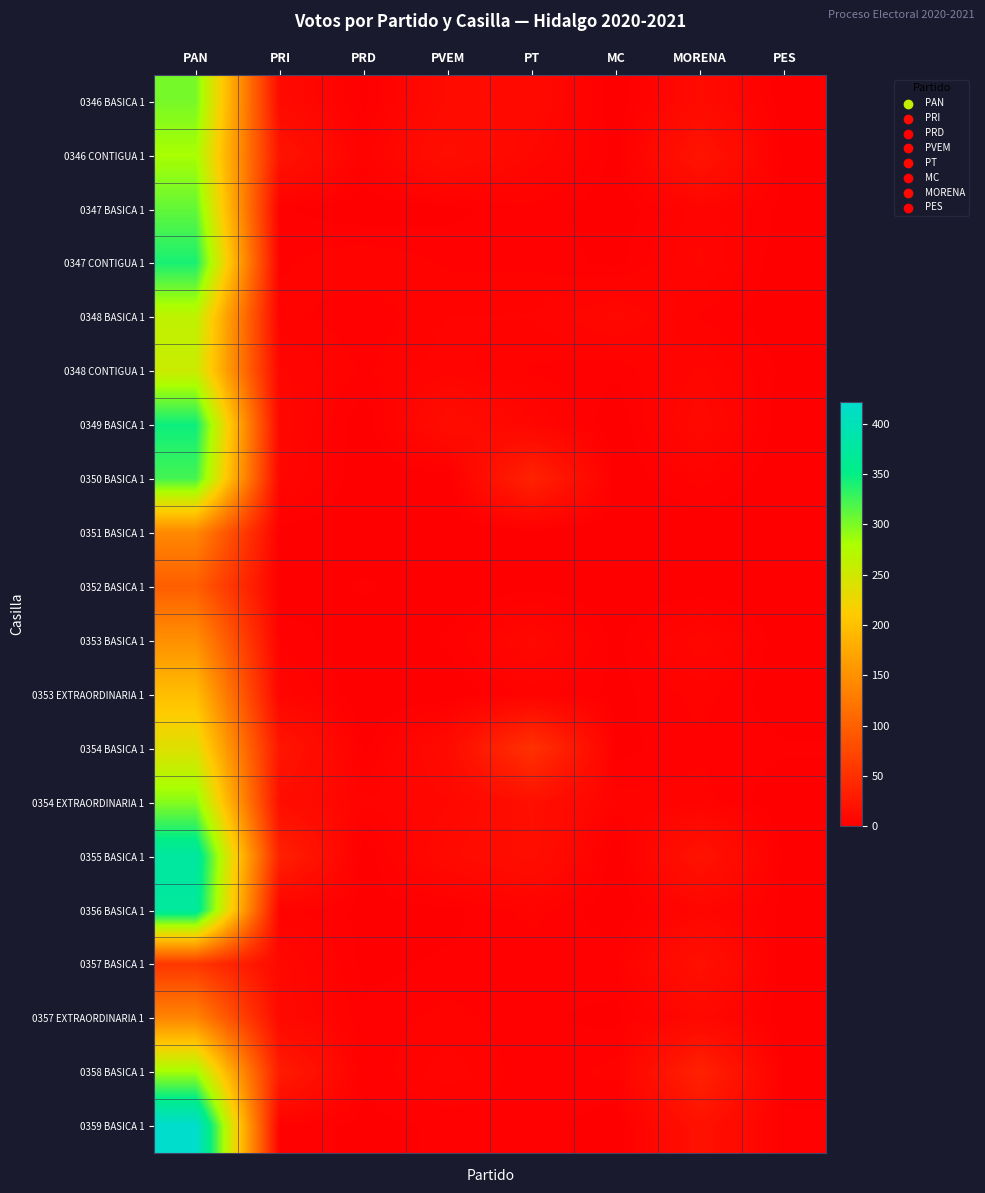

Reading left to right, transcribe all the data shown in this chart.

0346 BASICA 1: PAN=302	PRI=11	PRD=1	PVEM=12	PT=11	MC=0	MORENA=12	PES=0
0346 CONTIGUA 1: PAN=281	PRI=21	PRD=4	PVEM=16	PT=8	MC=1	MORENA=22	PES=1
0347 BASICA 1: PAN=310	PRI=2	PRD=0	PVEM=1	PT=3	MC=0	MORENA=6	PES=1
0347 CONTIGUA 1: PAN=341	PRI=3	PRD=5	PVEM=3	PT=3	MC=1	MORENA=7	PES=0
0348 BASICA 1: PAN=264	PRI=4	PRD=2	PVEM=5	PT=5	MC=9	MORENA=3	PES=0
0348 CONTIGUA 1: PAN=255	PRI=7	PRD=3	PVEM=6	PT=3	MC=2	MORENA=7	PES=1
0349 BASICA 1: PAN=346	PRI=8	PRD=0	PVEM=14	PT=7	MC=0	MORENA=10	PES=0
0350 BASICA 1: PAN=323	PRI=7	PRD=0	PVEM=0	PT=36	MC=0	MORENA=4	PES=0
0351 BASICA 1: PAN=141	PRI=1	PRD=0	PVEM=0	PT=0	MC=0	MORENA=0	PES=0
0352 BASICA 1: PAN=98	PRI=0	PRD=2	PVEM=0	PT=1	MC=0	MORENA=0	PES=0
0353 BASICA 1: PAN=149	PRI=3	PRD=0	PVEM=2	PT=9	MC=1	MORENA=8	PES=0
0353 EXTRAORDINARIA 1: PAN=196	PRI=6	PRD=0	PVEM=0	PT=4	MC=1	MORENA=4	PES=0
0354 BASICA 1: PAN=238	PRI=23	PRD=1	PVEM=12	PT=52	MC=1	MORENA=3	PES=2
0354 EXTRAORDINARIA 1: PAN=296	PRI=15	PRD=5	PVEM=8	PT=17	MC=4	MORENA=4	PES=0
0355 BASICA 1: PAN=377	PRI=34	PRD=0	PVEM=11	PT=16	MC=0	MORENA=21	PES=1
0356 BASICA 1: PAN=371	PRI=4	PRD=1	PVEM=1	PT=4	MC=0	MORENA=7	PES=1
0357 BASICA 1: PAN=57	PRI=9	PRD=1	PVEM=2	PT=2	MC=3	MORENA=18	PES=0
0357 EXTRAORDINARIA 1: PAN=138	PRI=10	PRD=2	PVEM=4	PT=2	MC=1	MORENA=9	PES=0
0358 BASICA 1: PAN=284	PRI=29	PRD=2	PVEM=6	PT=2	MC=4	MORENA=35	PES=1
0359 BASICA 1: PAN=422	PRI=3	PRD=1	PVEM=2	PT=3	MC=0	MORENA=19	PES=2